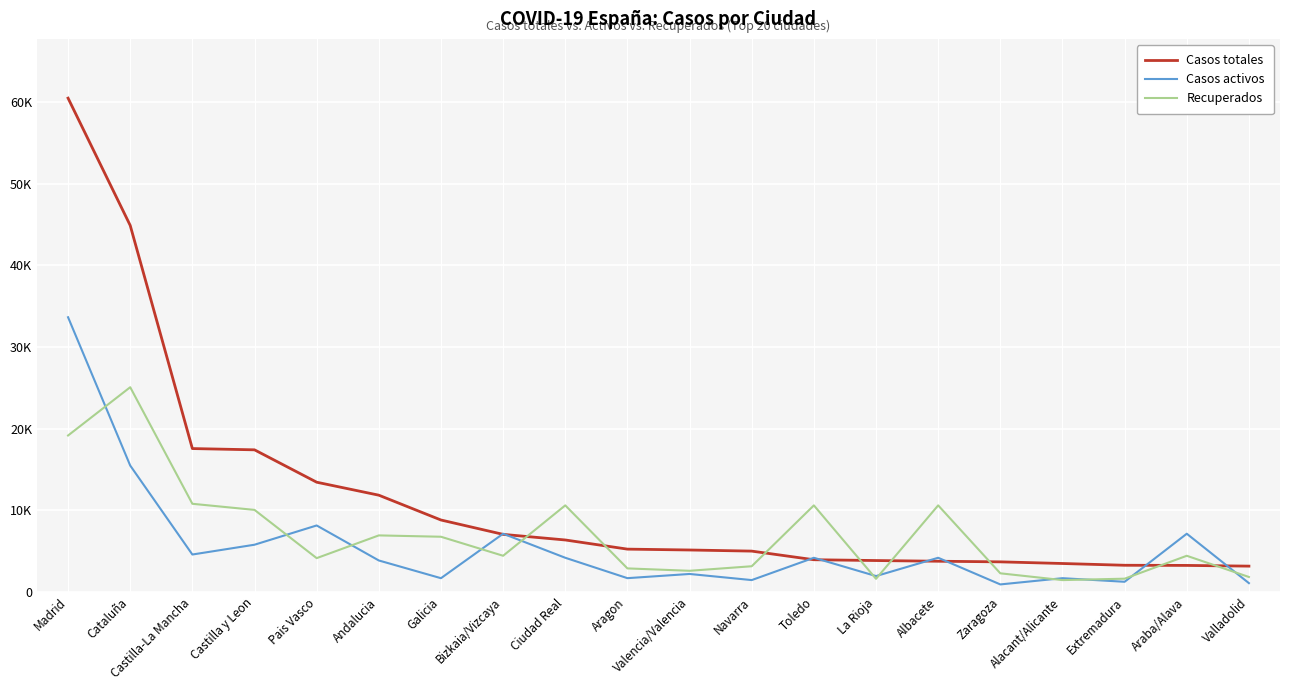

At which category does Casos activos reach its first local valley?

Castilla-La Mancha